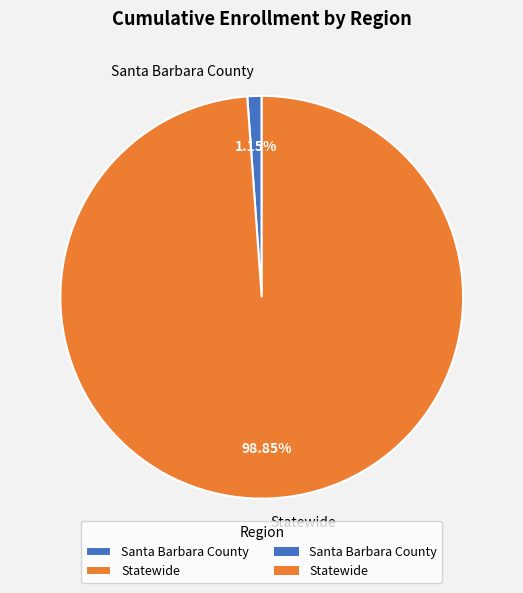

Approximately how many times larger is the value at Statewide compared to Santa Barbara County?

86.0